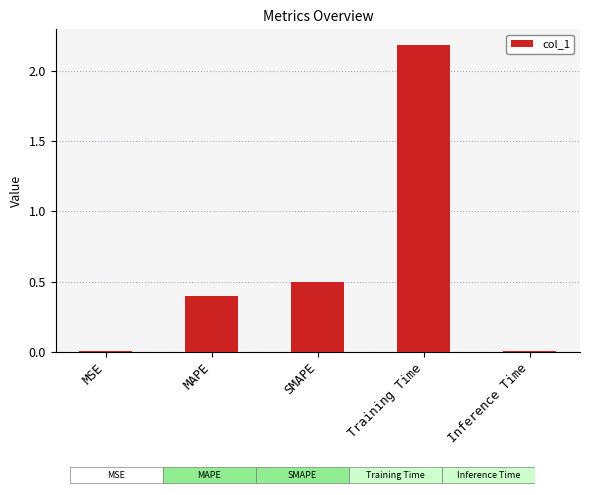

The chart shows a value of 3.7 at Training Time. True or false?

False